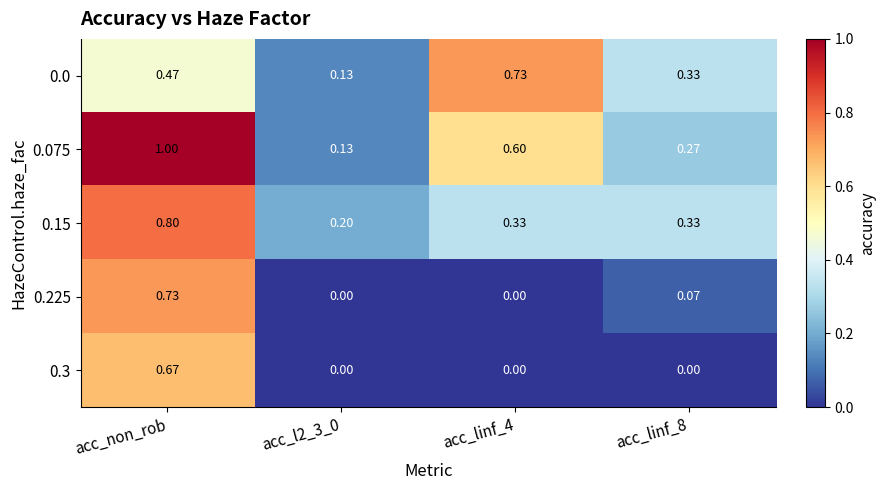

At which category is the sum across all series the highest?

acc_non_rob